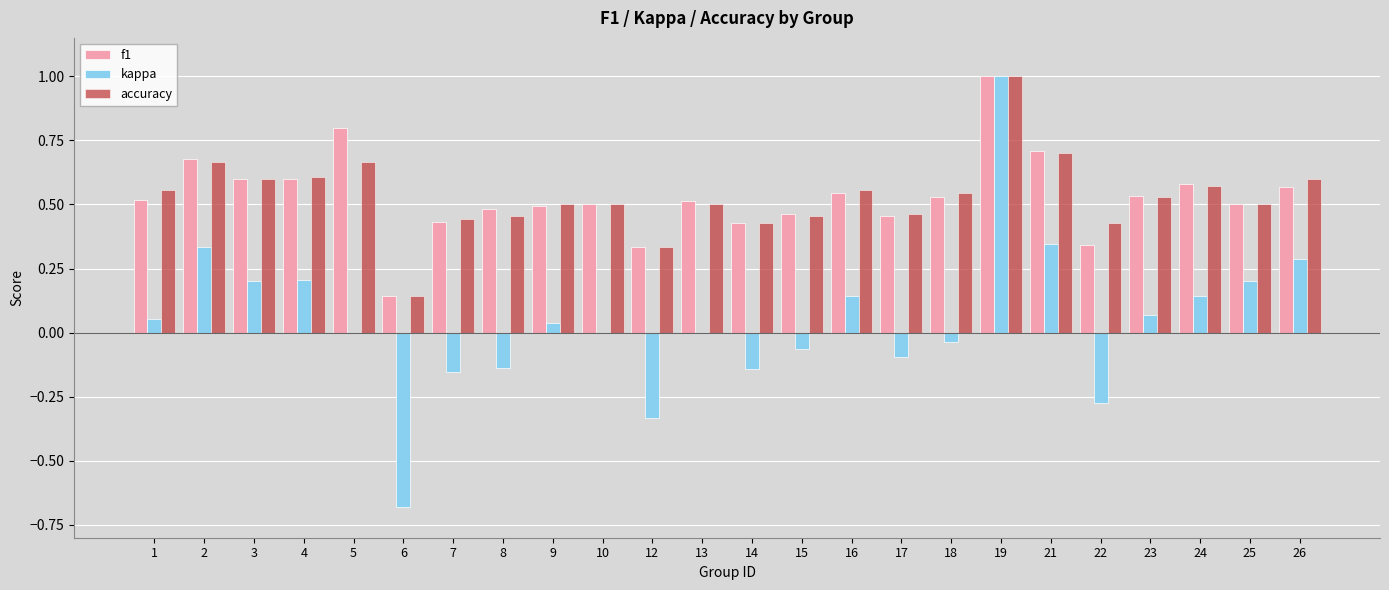

How many groups of bars are there?

24